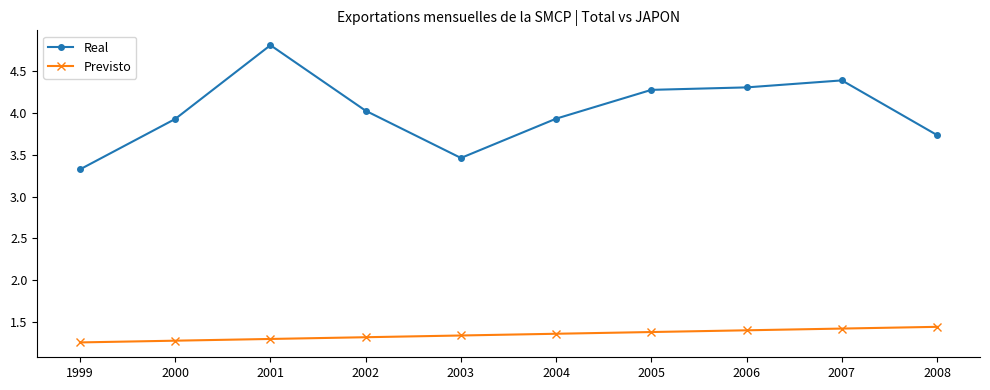

Which series has the largest range (max minus min)?

Real